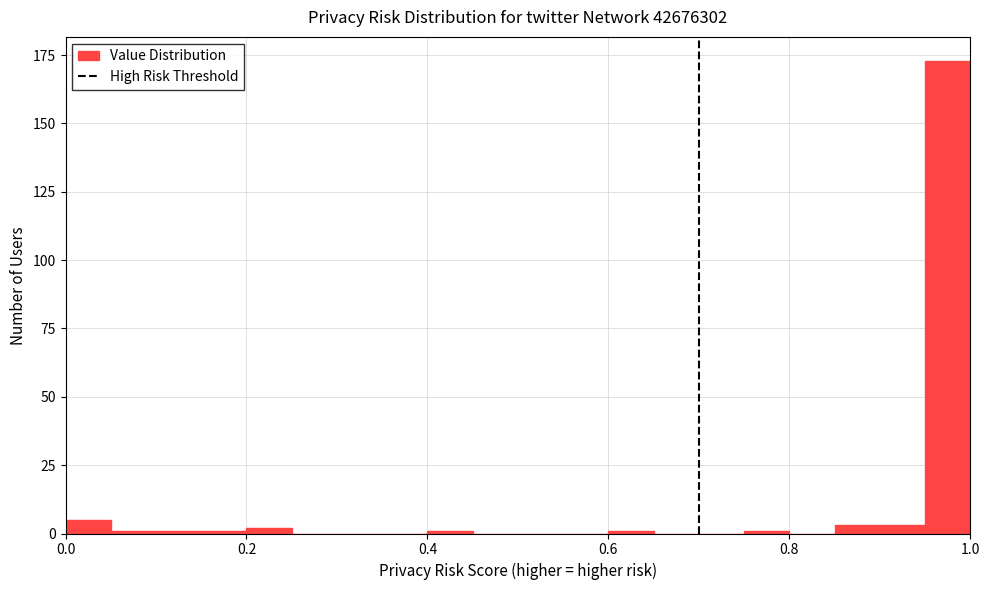

Around what value on the x-axis is the tallest bar? Give the approximate position of its centre, as read against the axis.

0.98